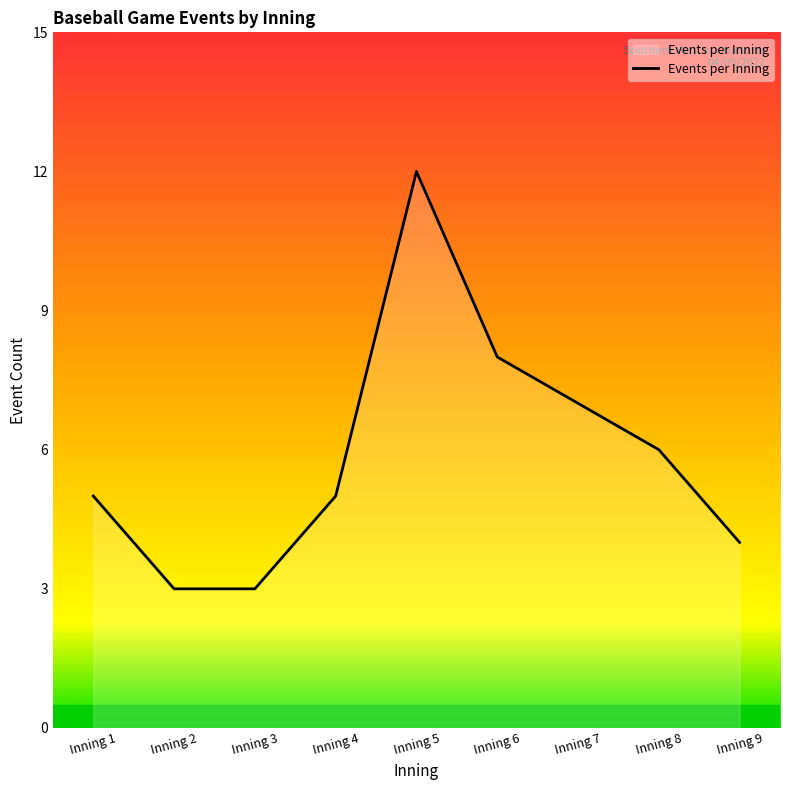

Which label corresponds to the largest value in the chart?

Inning 5